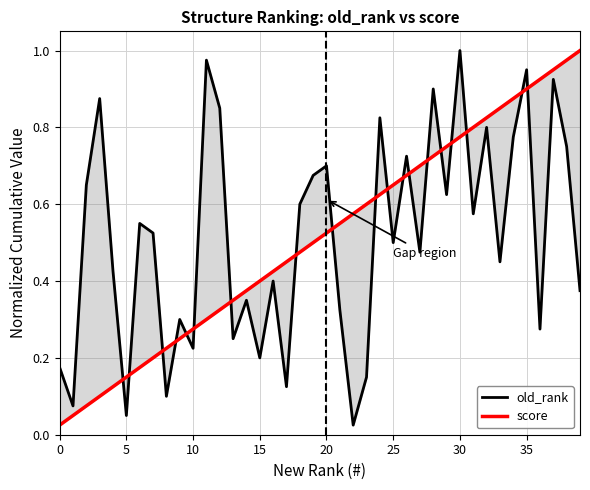

Which series ends up on top after the final intersection of old_rank and score?

score